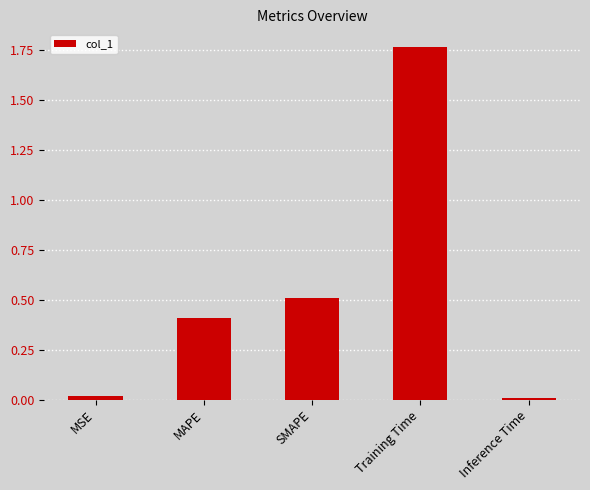

Count the number of data series in this chart.

1